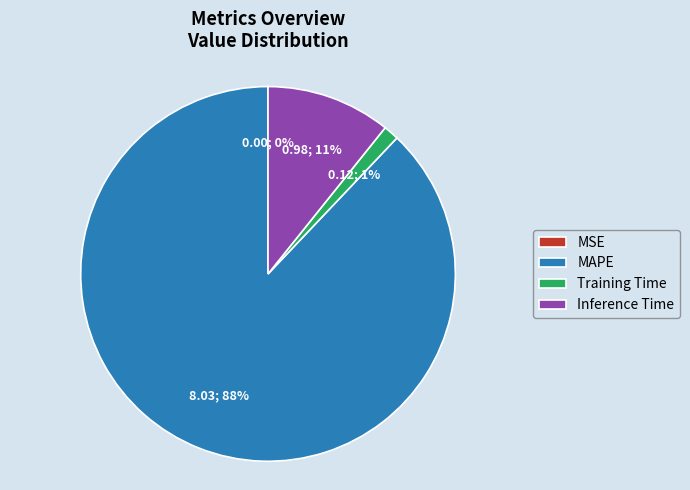

Which has a higher value, MAPE or Training Time?

MAPE